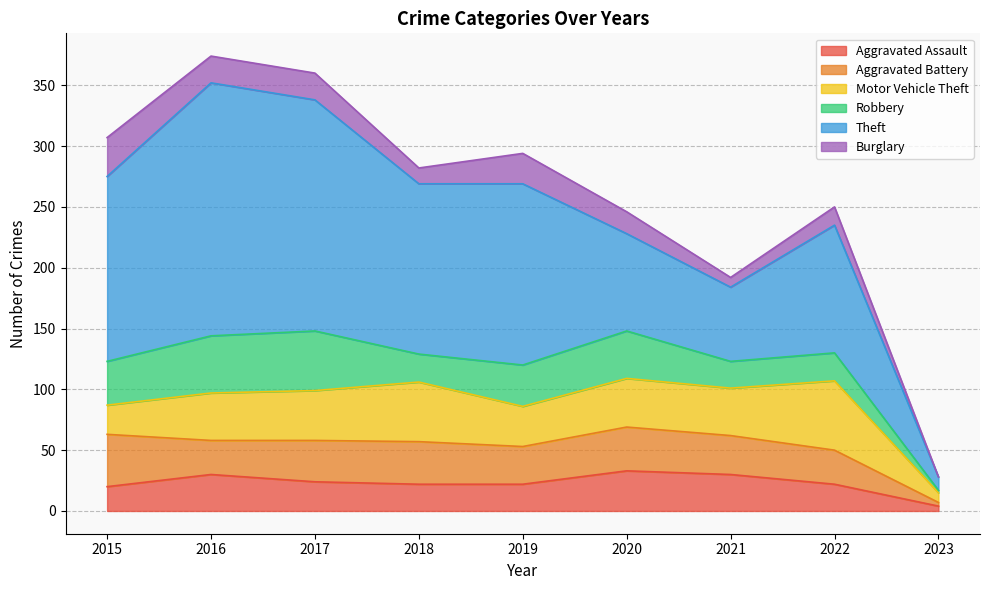

Is it true that Aggravated Battery equals 10 at 2016?

False